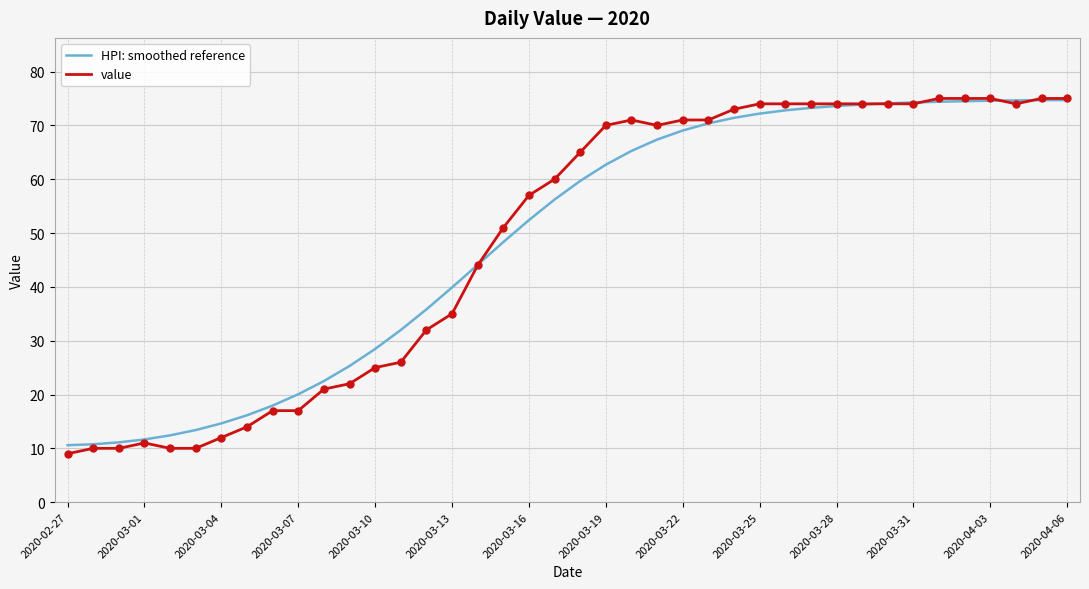

What is the highest value of the value series?

75.0